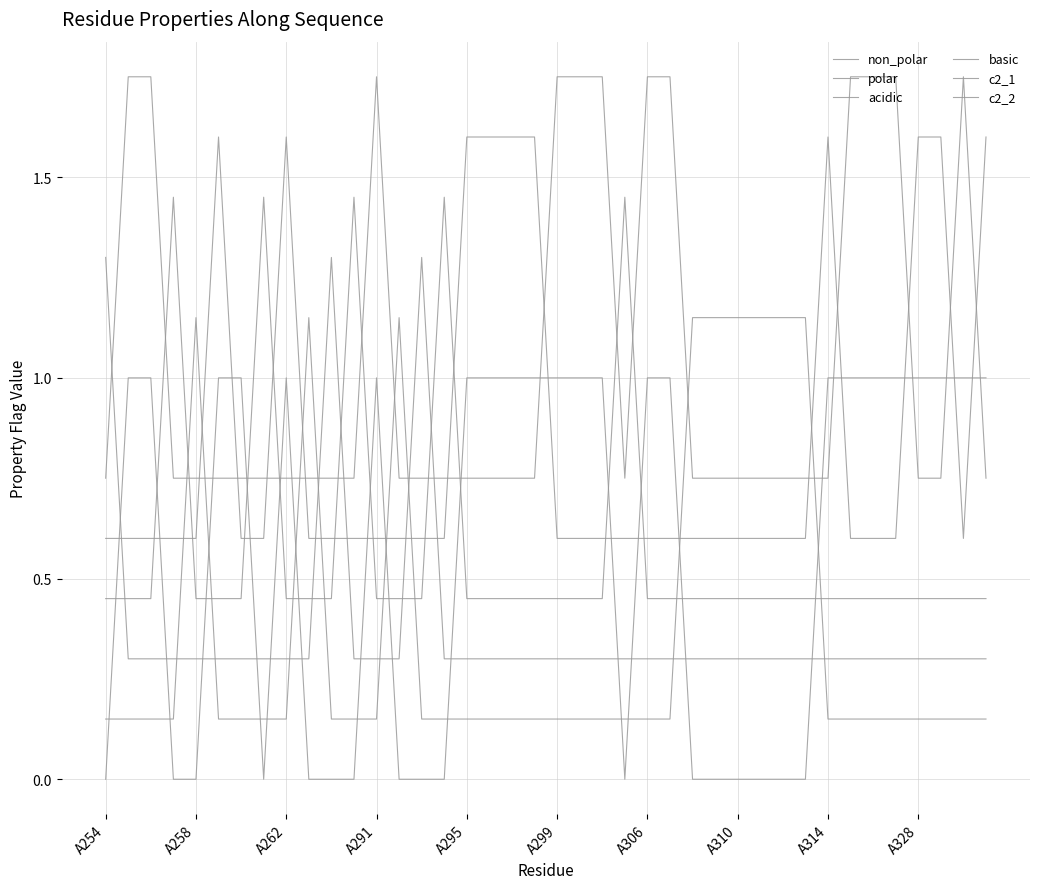

Is this an area chart (filled region under the line)?

No